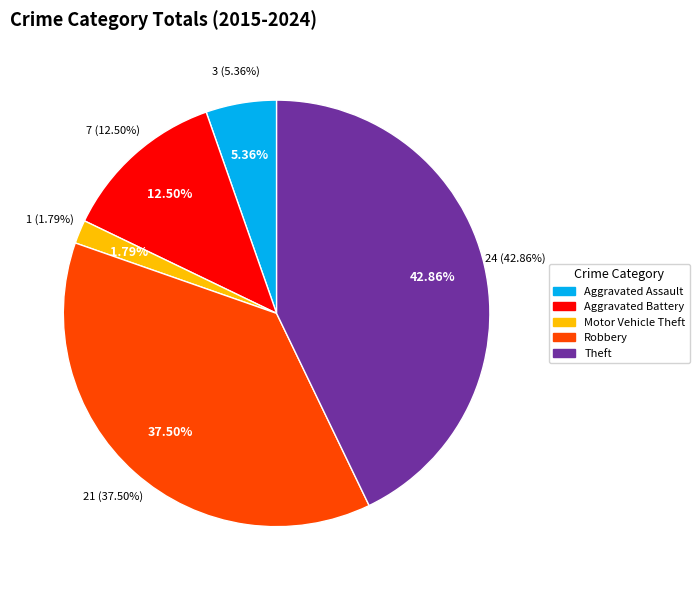

How many slices are in this pie chart?

5